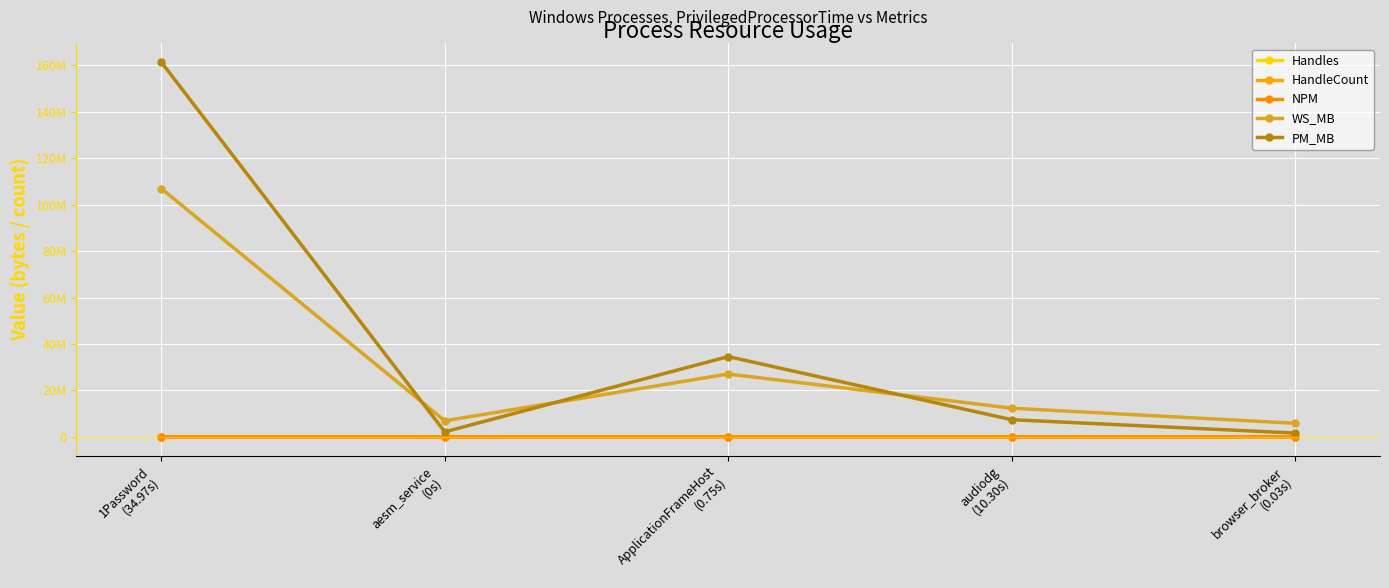

True or false: Handles has a value of 557 at ApplicationFrameHost
(0.75s).

True